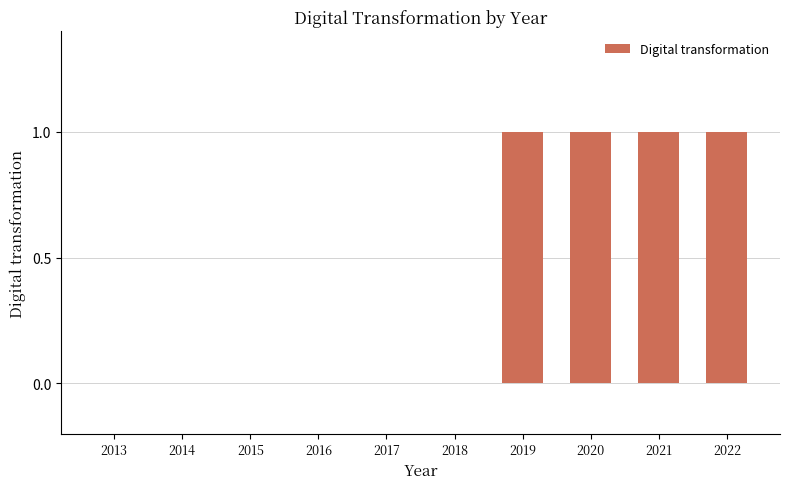

Reading left to right, extract all data points from this chart.

2013=0	2014=0	2015=0	2016=0	2017=0	2018=0	2019=1	2020=1	2021=1	2022=1